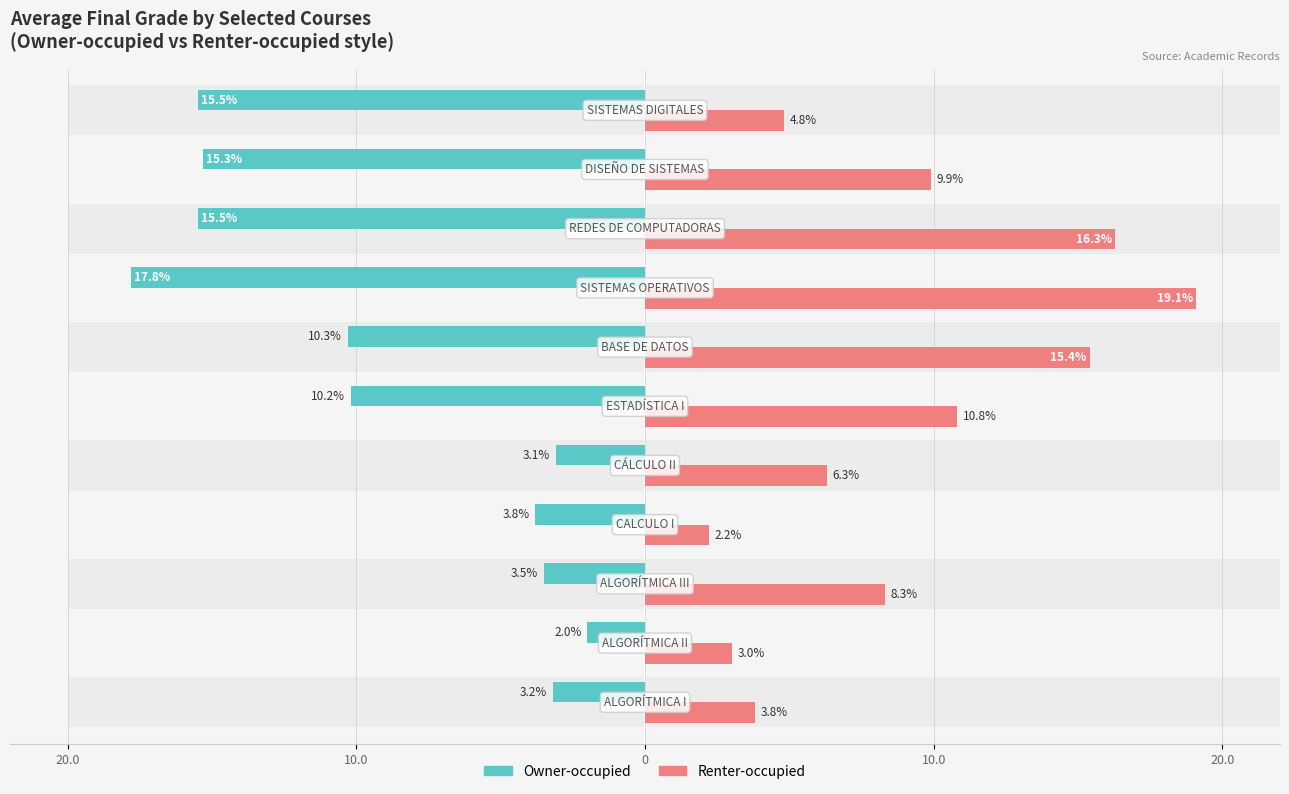

What is the spread (max minus min) of values at 0?

11.8